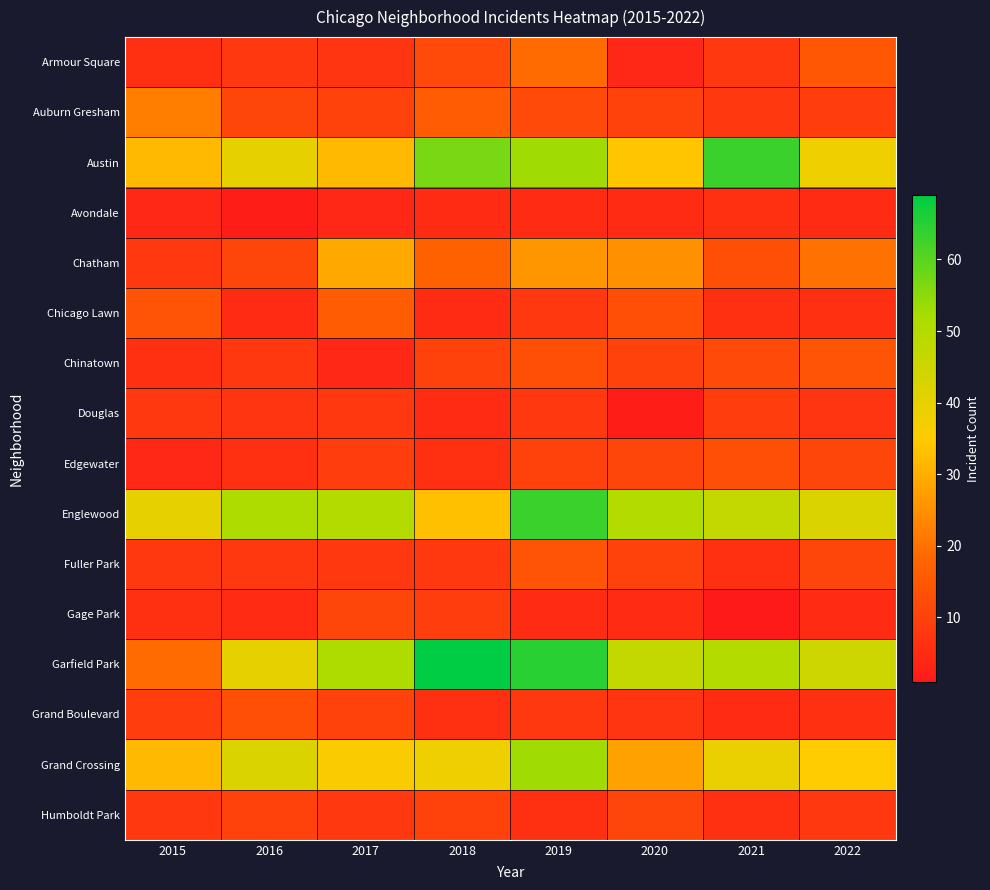

Rank the series by their maximum value, from highest to lowest.

Garfield Park, Austin, Englewood, Grand Crossing, Chatham, Auburn Gresham, Armour Square, Chicago Lawn, Chinatown, Fuller Park, Edgewater, Grand Boulevard, Gage Park, Humboldt Park, Douglas, Avondale